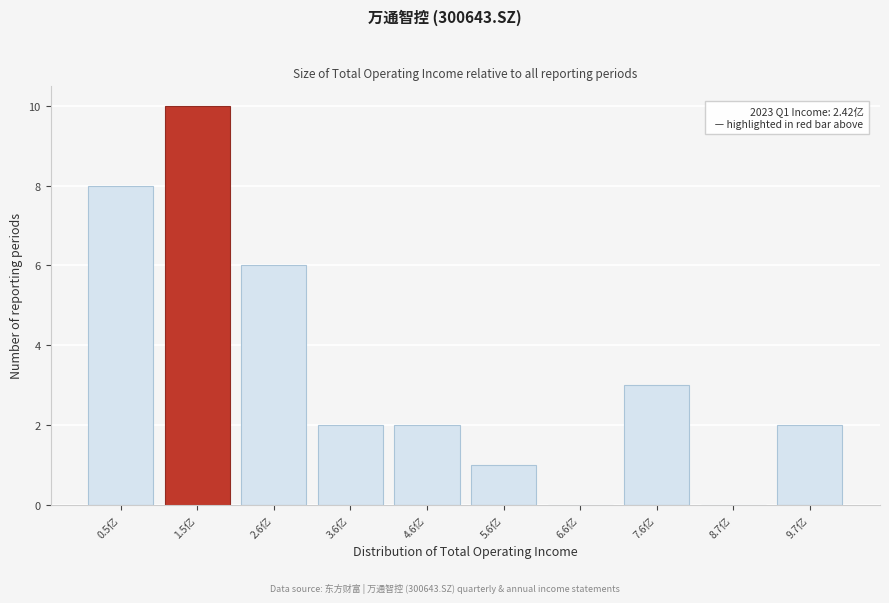

Reading left to right, what are all the values shown in this chart?

0.5亿=8	1.5亿=10	2.6亿=6	3.6亿=2	4.6亿=2	5.6亿=1	6.6亿=0	7.6亿=3	8.7亿=0	9.7亿=2